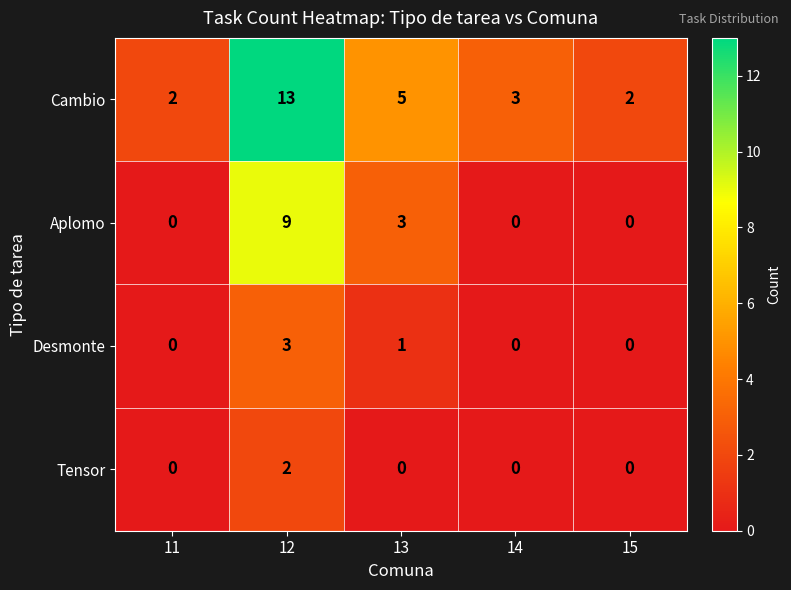

At which category is the sum across all series the highest?

12